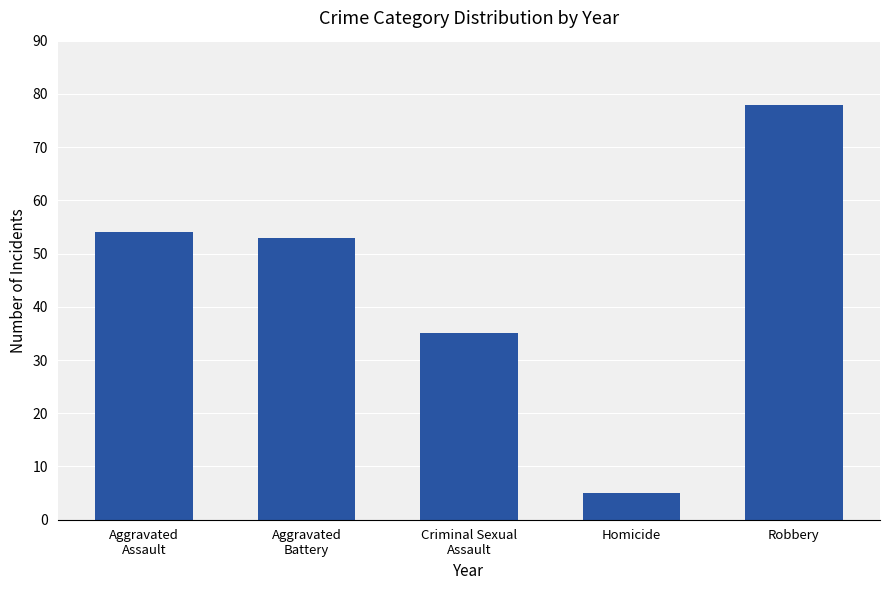

What is the difference between the second highest and second lowest values?

19